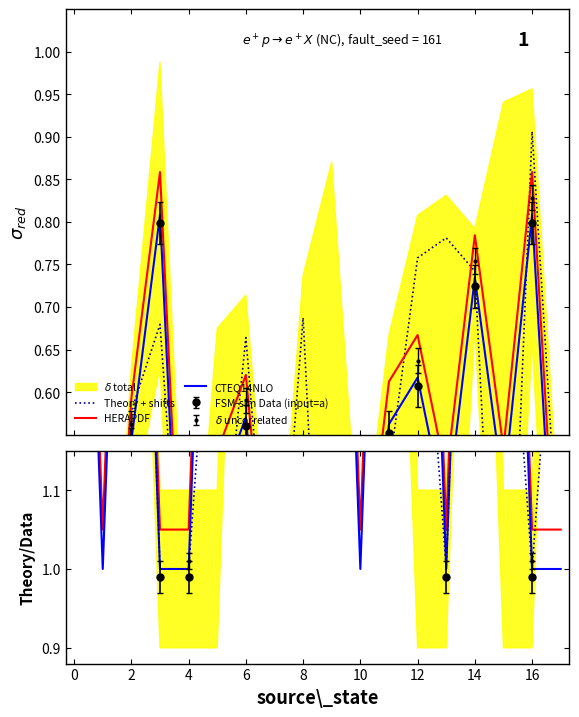

True or false: CTEQ14NLO and HERAPDF intersect in this chart.

False